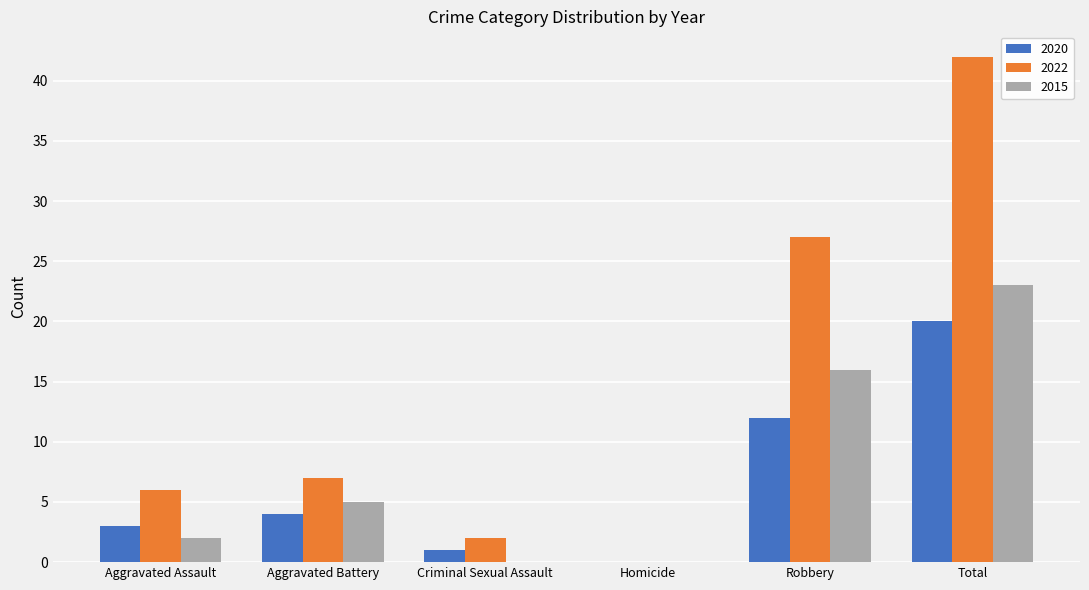

Is the value of 2022 at Aggravated Battery greater than the value of 2015 at Homicide?

Yes